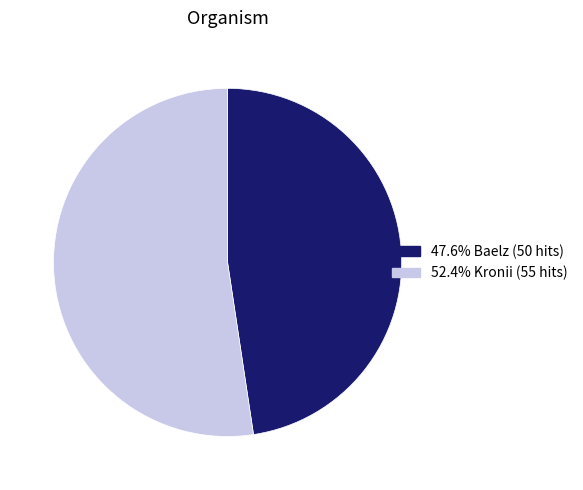

Is the sum of 47.6% Baelz (50 hits) and 52.4% Kronii (55 hits) greater than half?

Yes